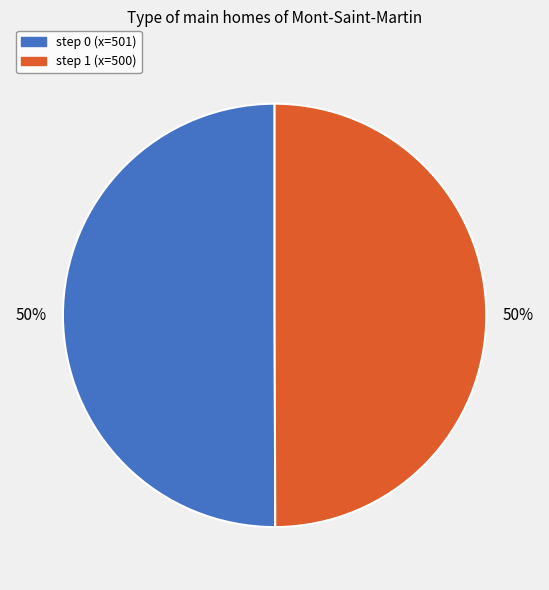

Combined, do step 0 (x=501) and step 1 (x=500) account for over 50%?

Yes